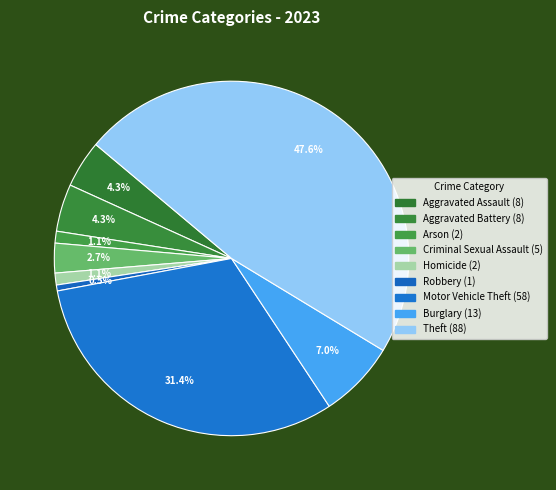

How many slices are in this pie chart?

9